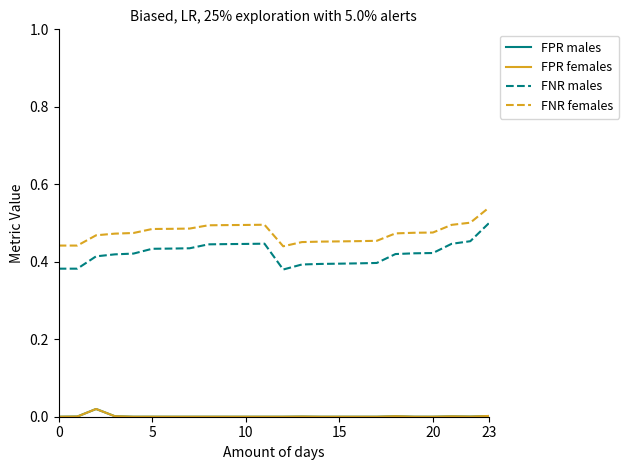

Does the chart have visible grid lines?

No